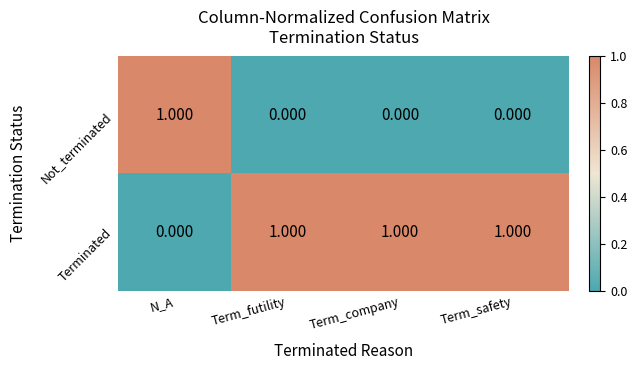

How many data points in Terminated are less than 1?

1